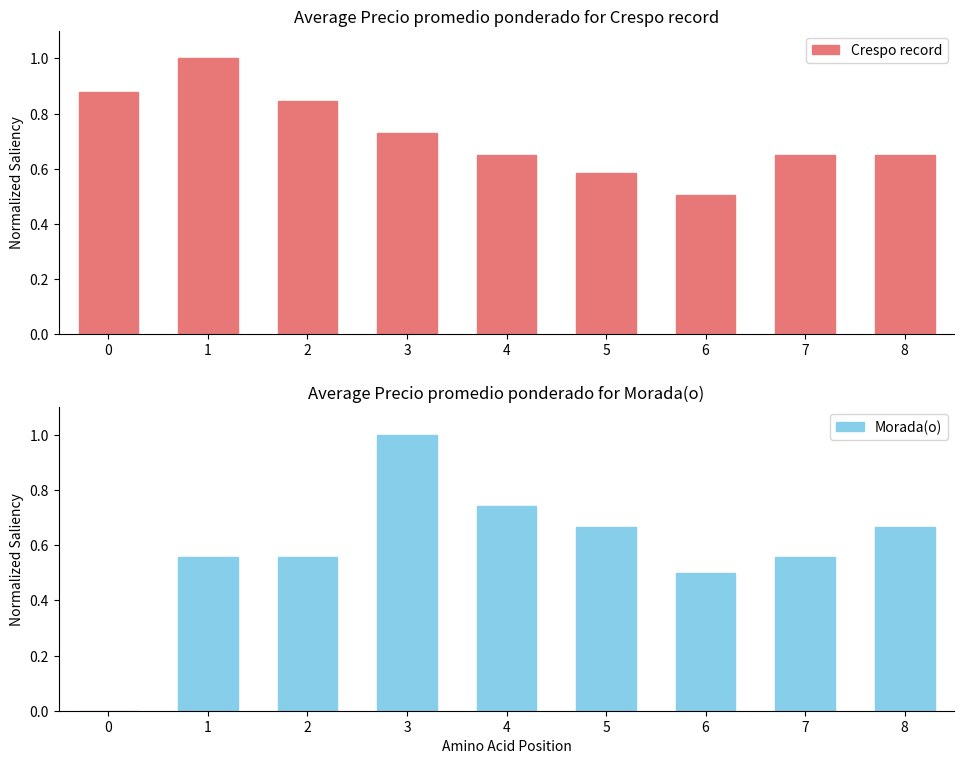

What is the total value across all series at 2?

1.4